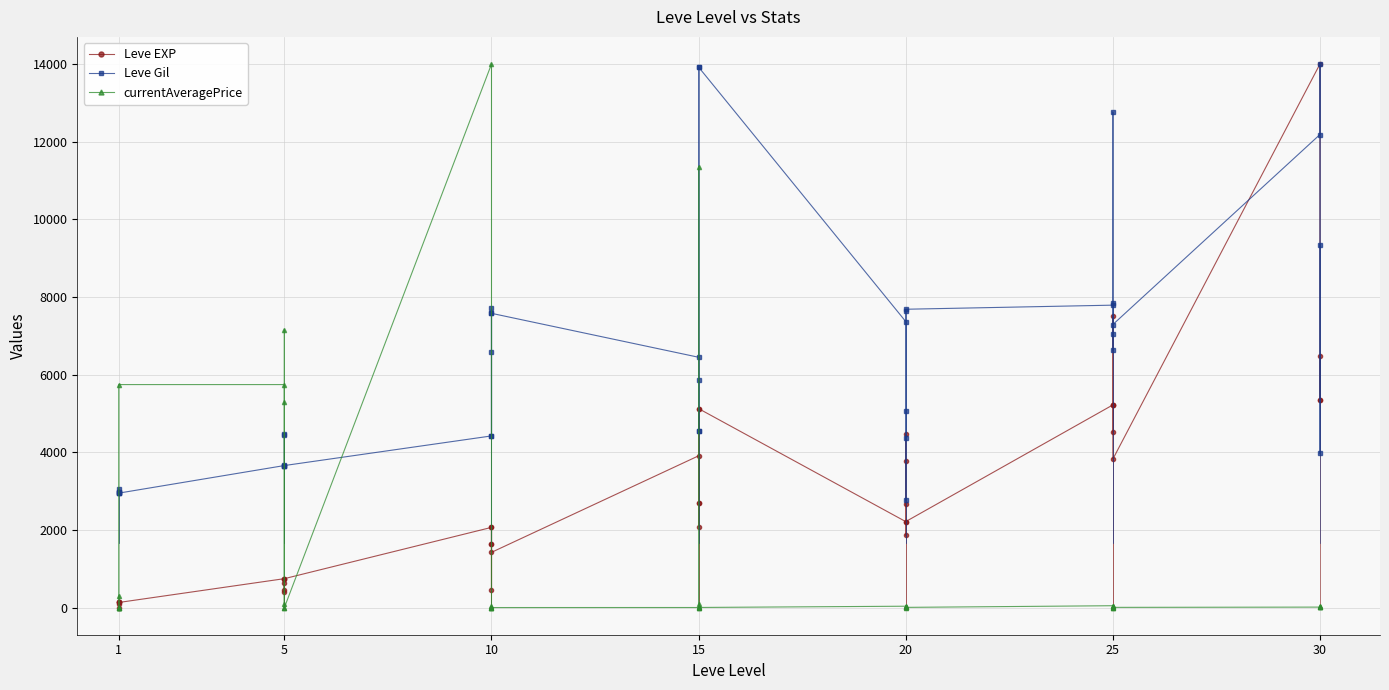

How many data points does each series have?

40